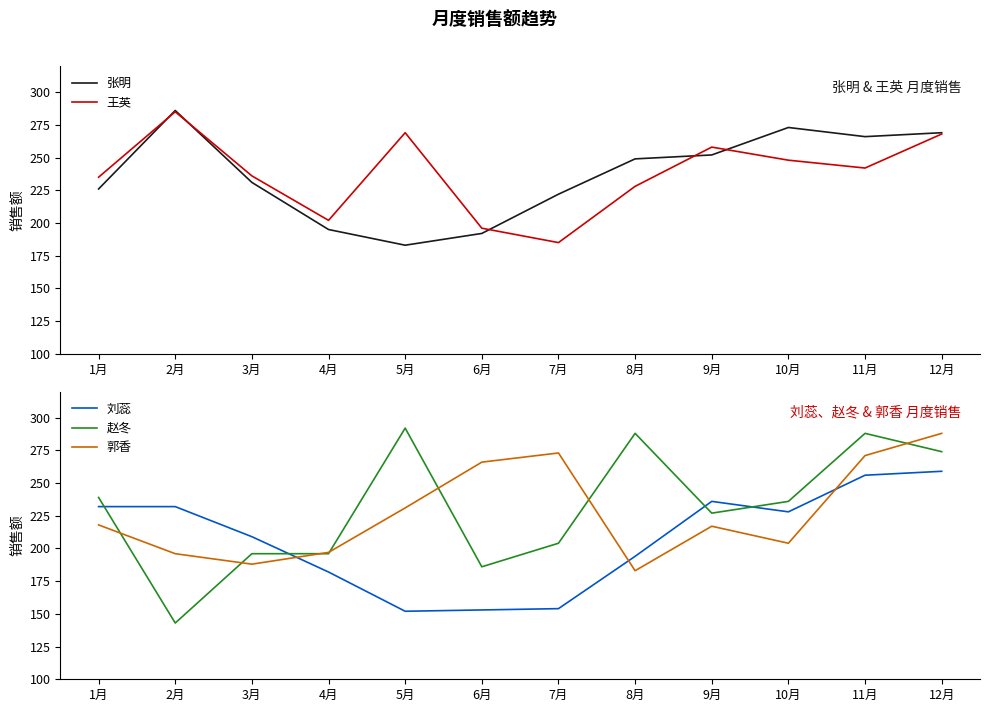

What position from the right is 3月?

10